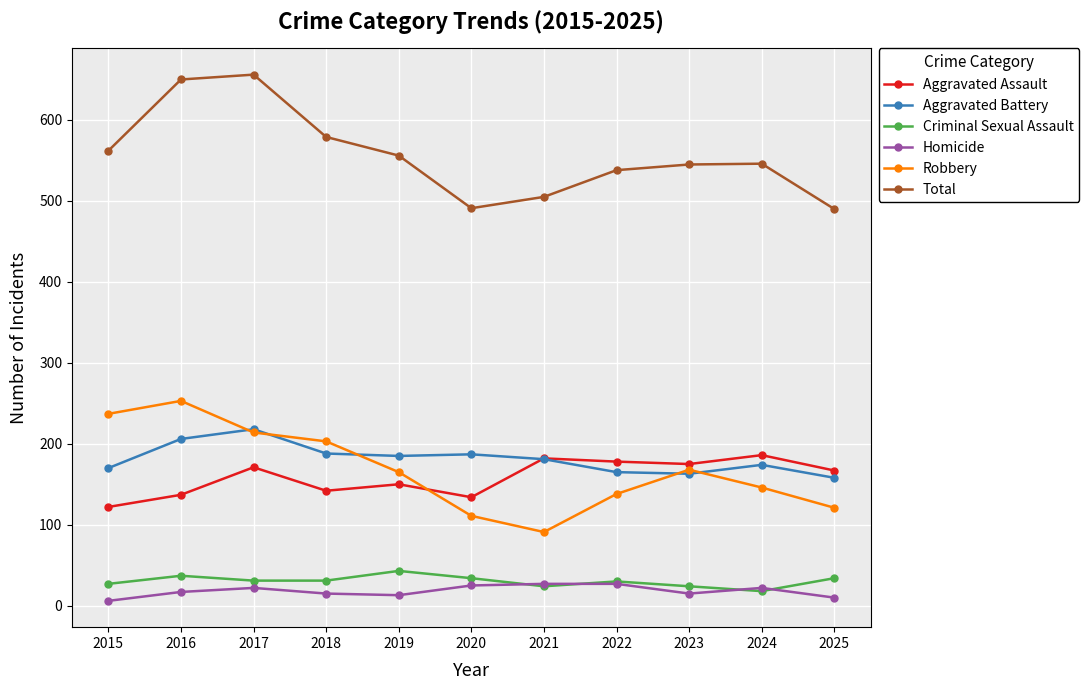

Which series changed the most between 2016 and 2018?

Total